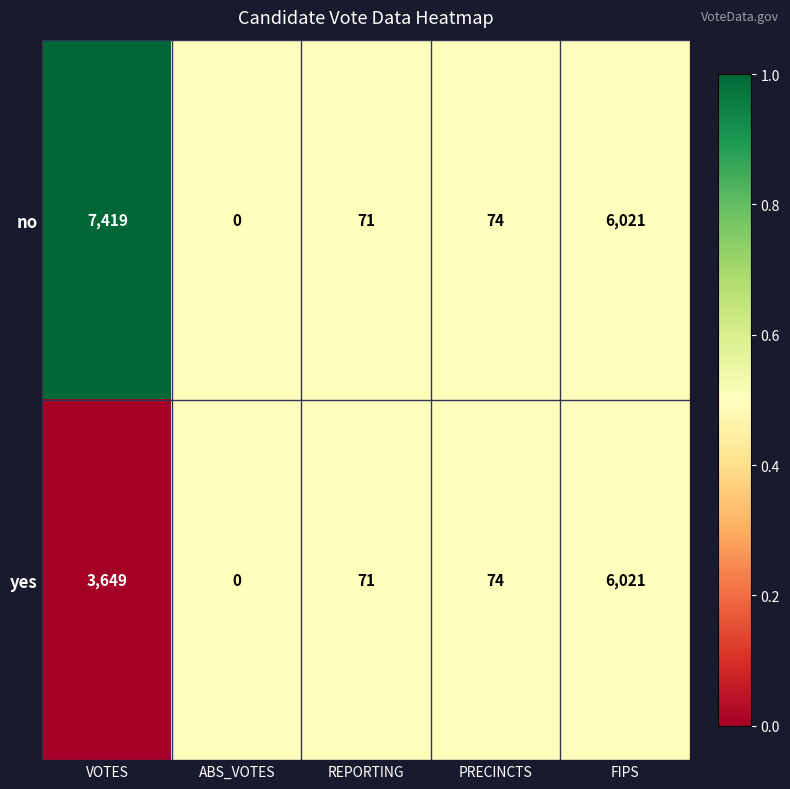

Reading left to right, what are all the values shown in this chart?

no: 7419	0	71	74	6021
yes: 3649	0	71	74	6021